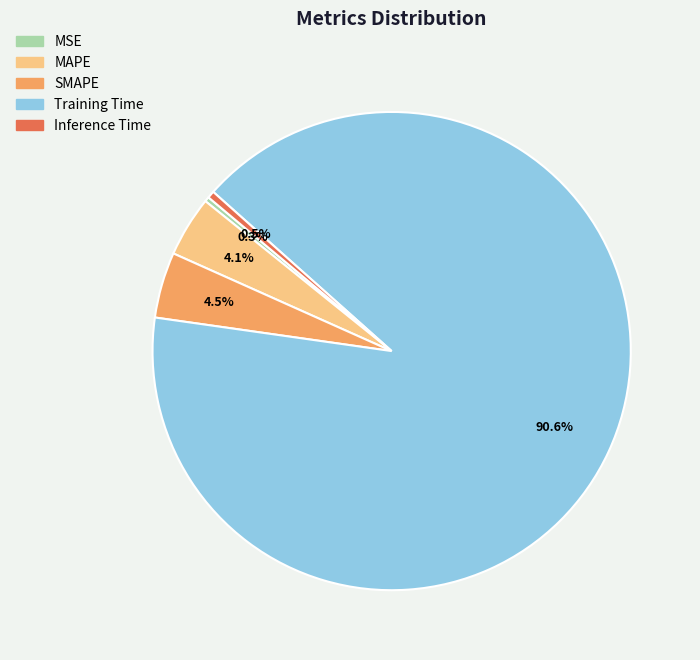

Which category accounts for the majority?

Training Time